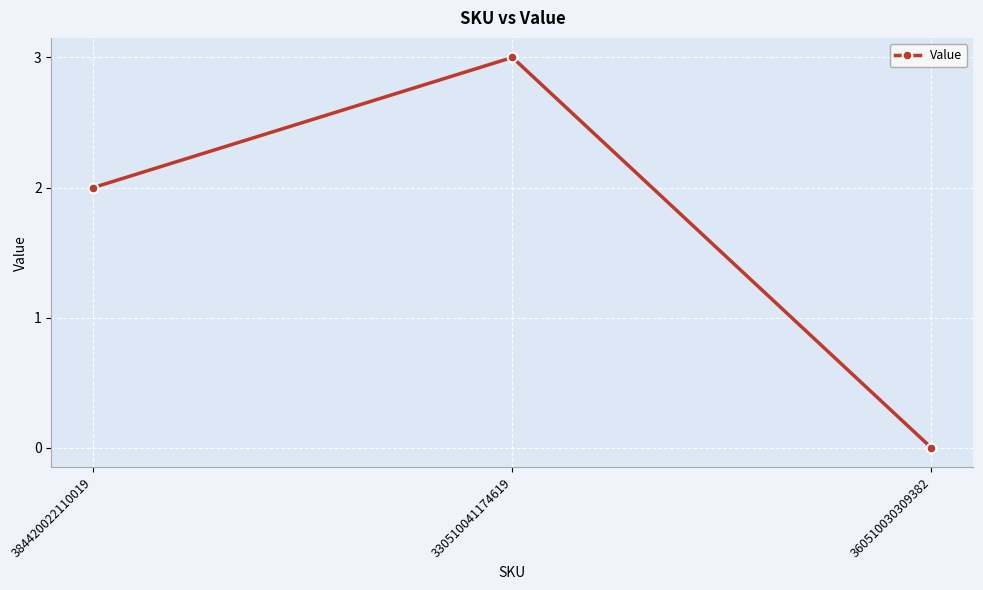

What is the average value?

2